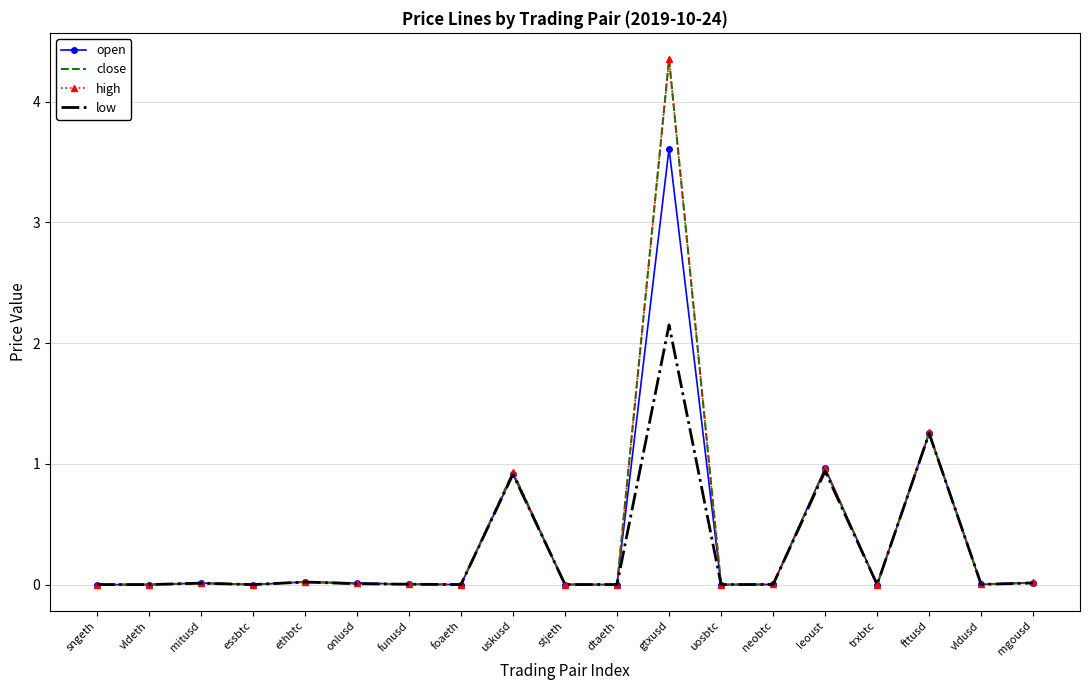

At which category is the sum across all series the highest?

gtxusd